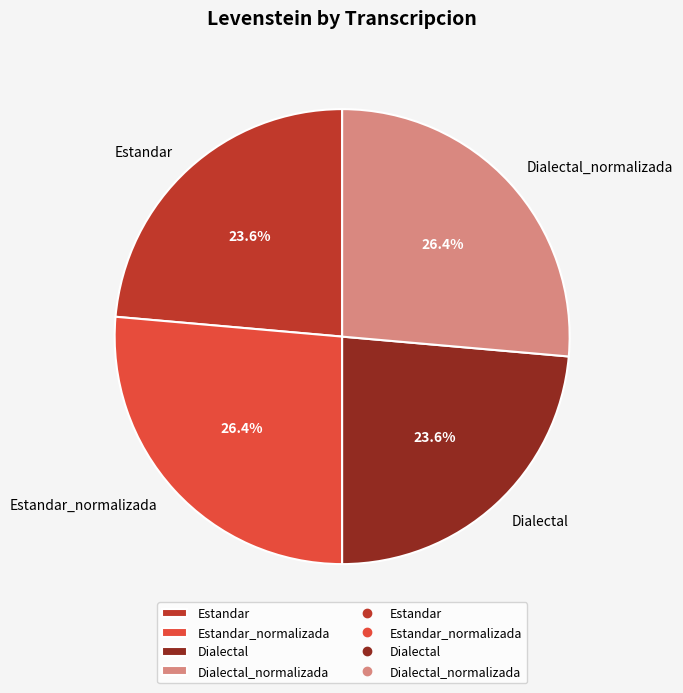

What is the total percentage of Estandar_normalizada and Dialectal_normalizada?

52.8%